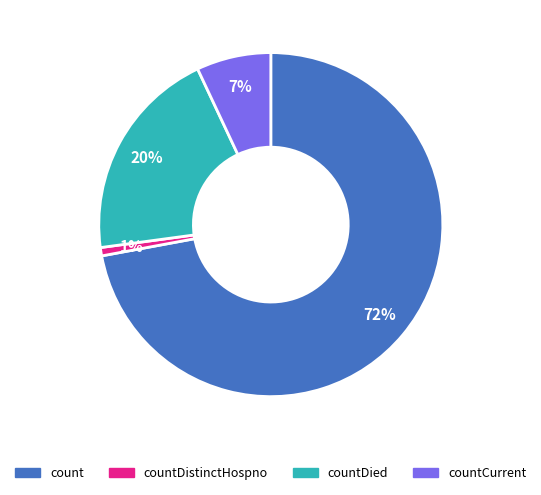

Is there any slice that represents more than half of the pie?

Yes